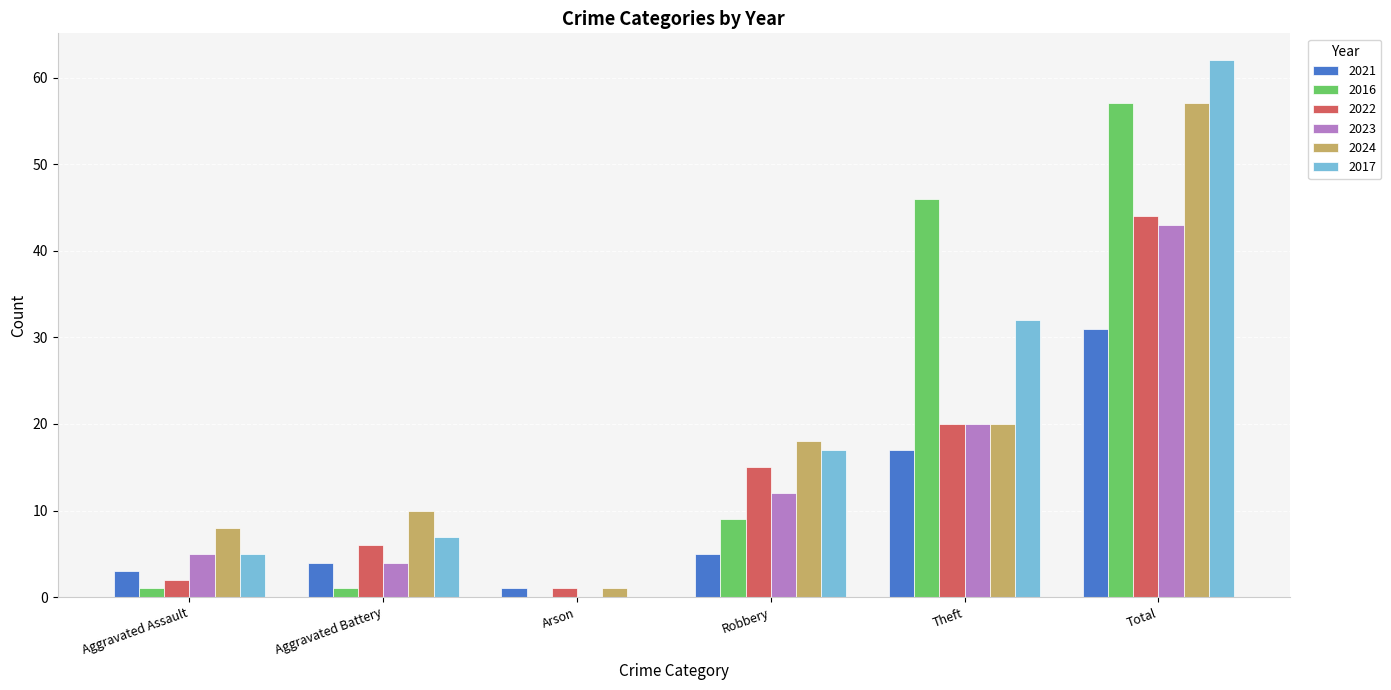

Is it true that 2023 equals 16 at Robbery?

False